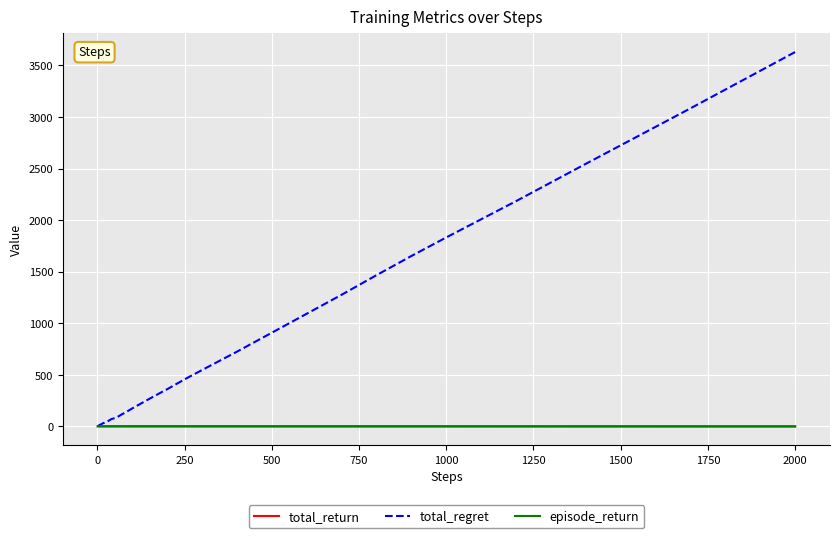

What is the greatest value displayed?

3630.0